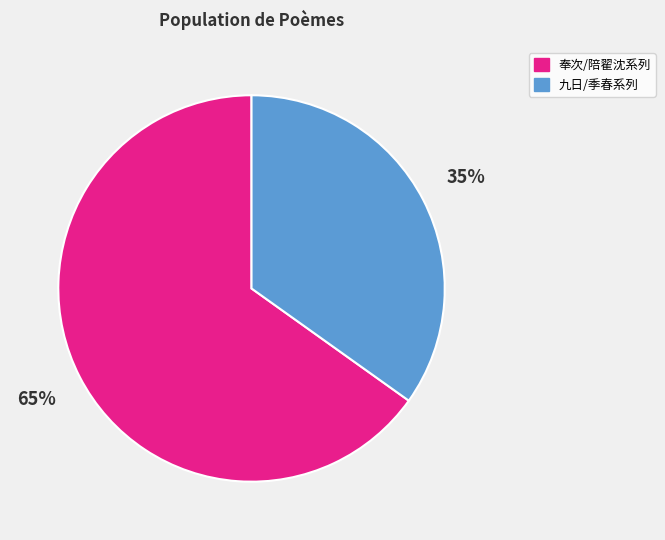

To the nearest percent, what is the difference between the largest and smallest slice percentages?

30%